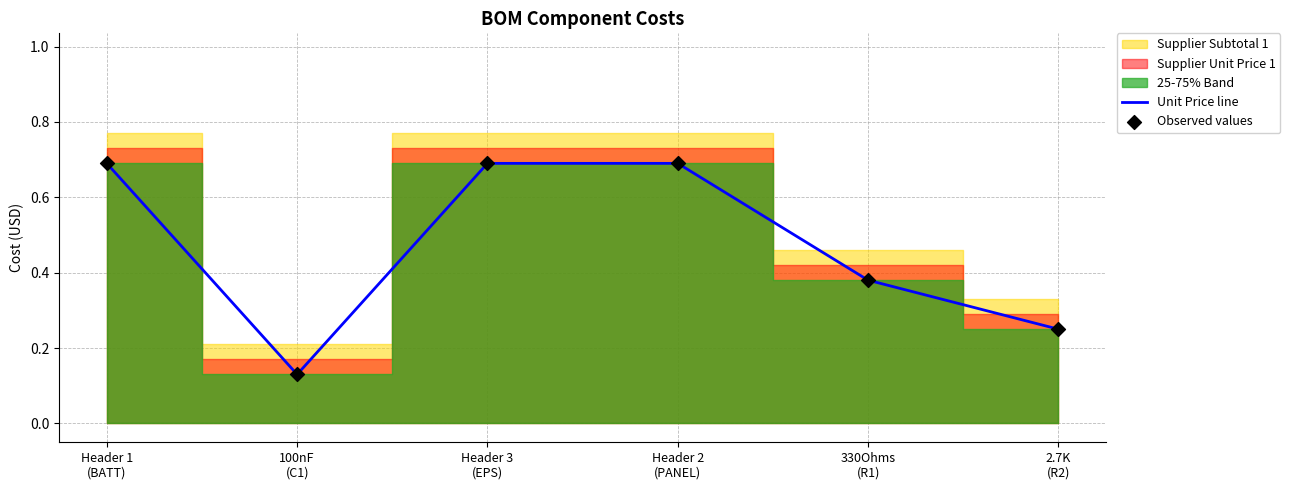

What is the maximum value for Unit Price line?

0.7